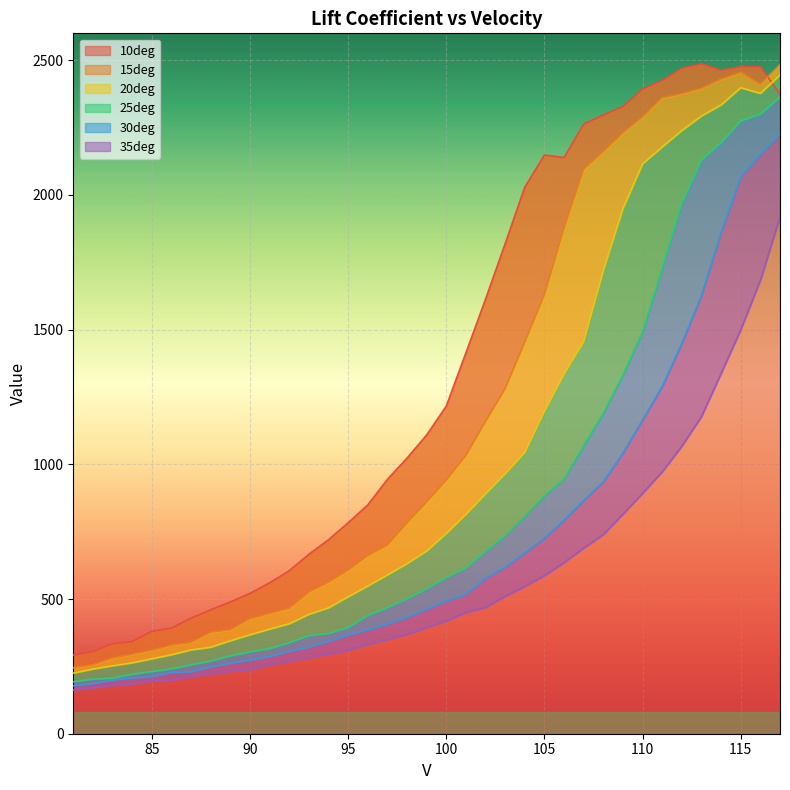

What is the sum of all 20deg values?

38046